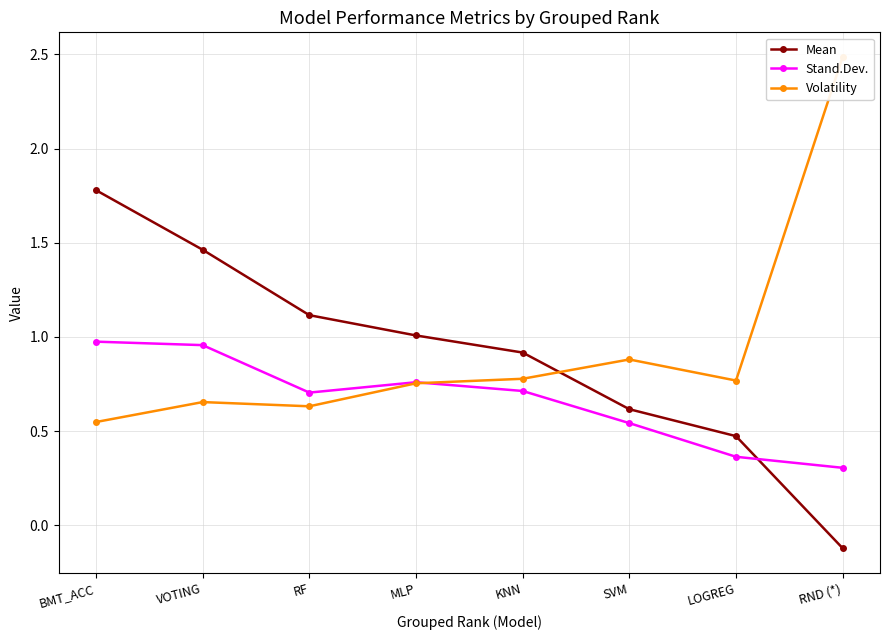

Is this an area chart (filled region under the line)?

No